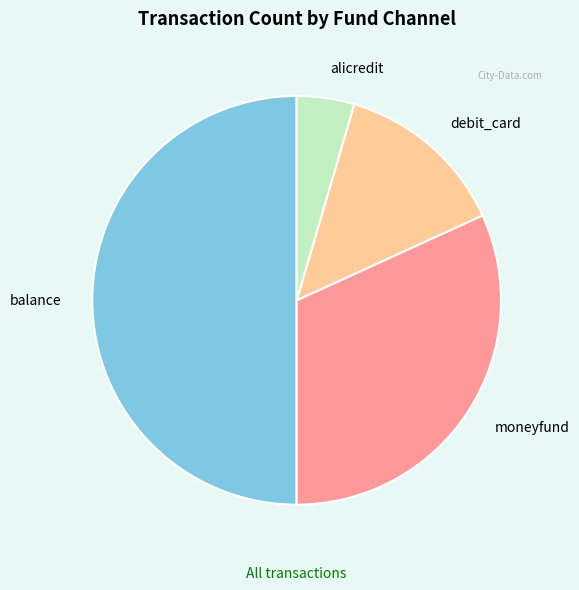

Rank the categories by value from lowest to highest.

alicredit, debit_card, moneyfund, balance